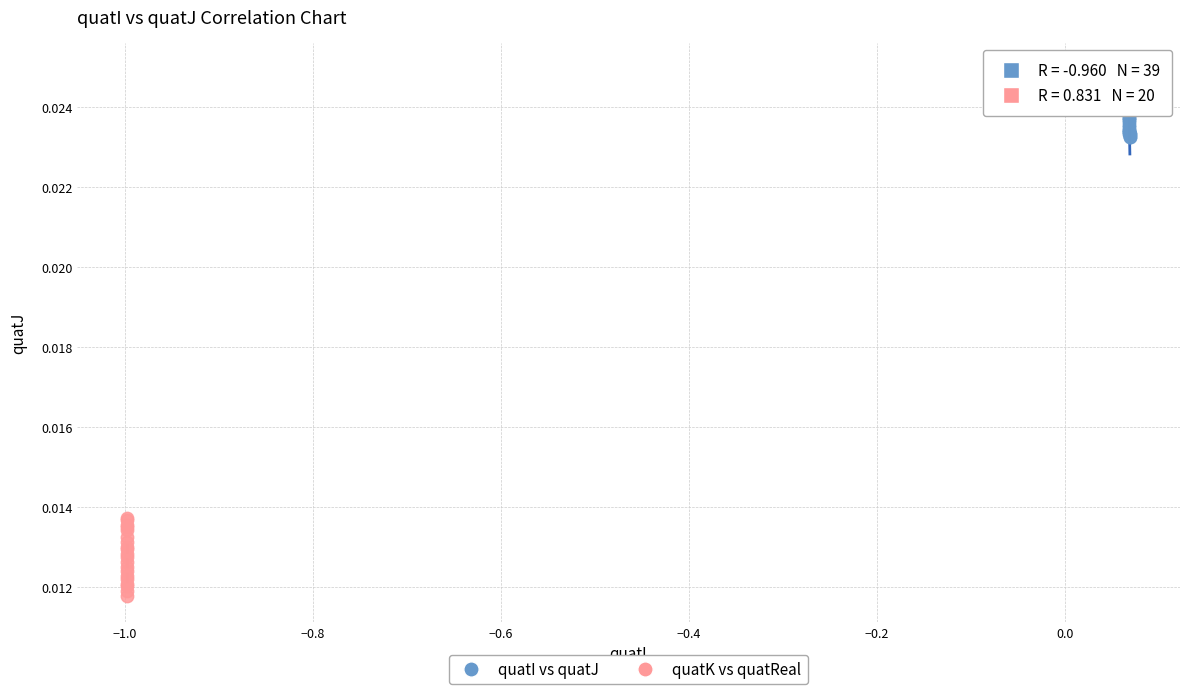

Which series reaches the maximum Y coordinate?

quatI vs quatJ